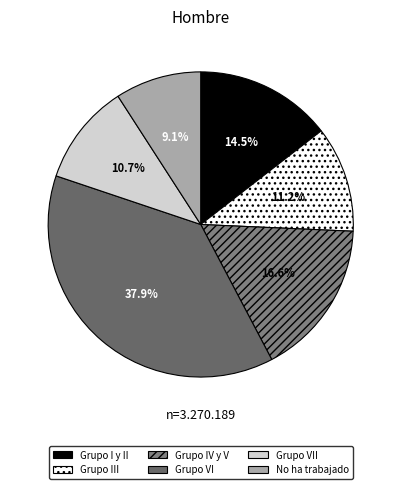

To the nearest percent, what is the average slice percentage?

17%